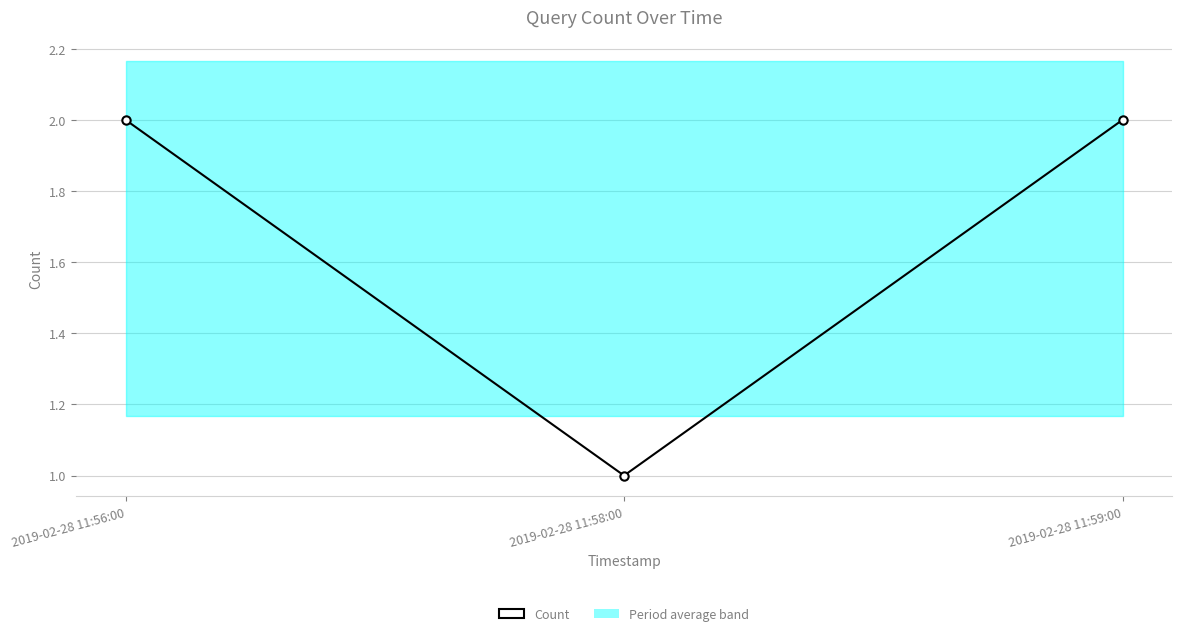

What is the smallest value displayed?

1